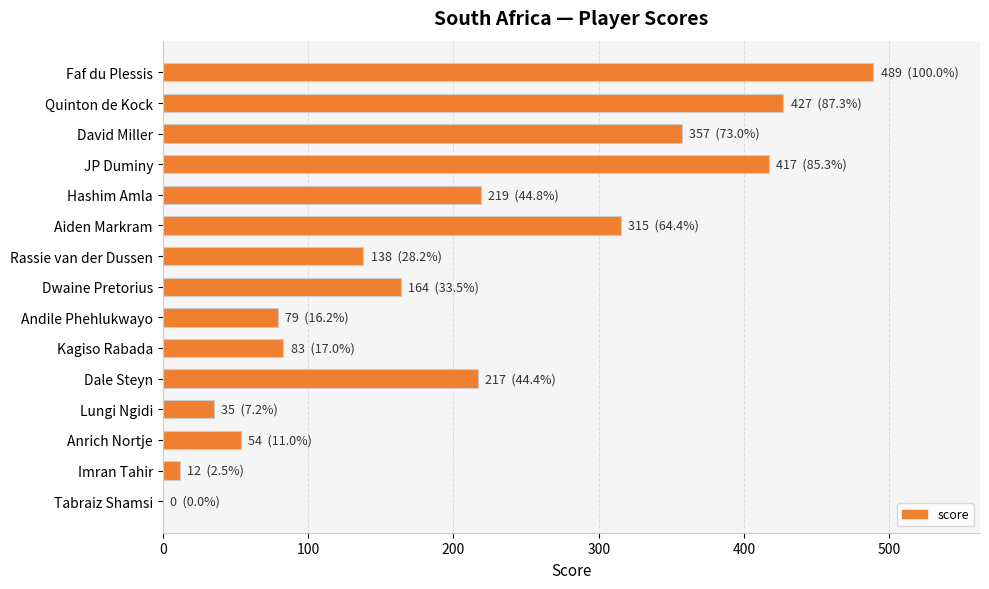

What is the greatest value displayed?

489